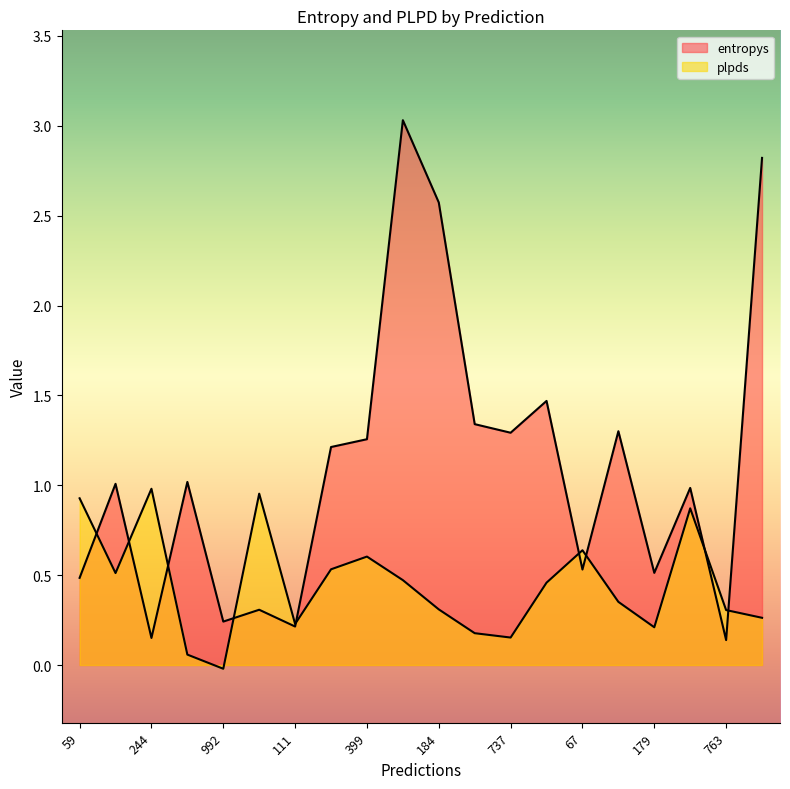

Between 651 and 179, which series saw the biggest shift?

entropys